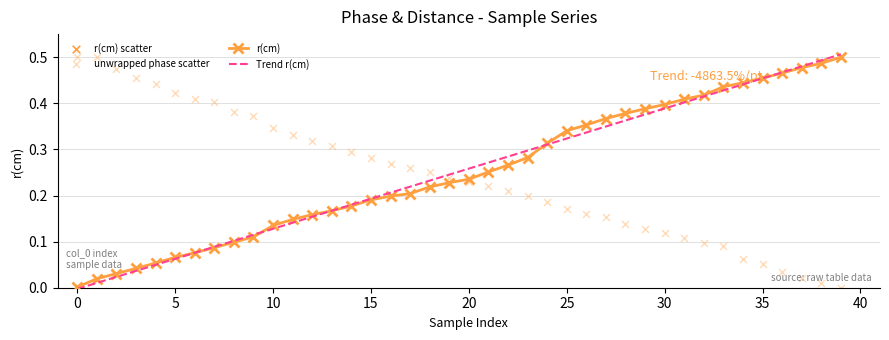

Which series has the largest Y range (max minus min)?

Trend r(cm)